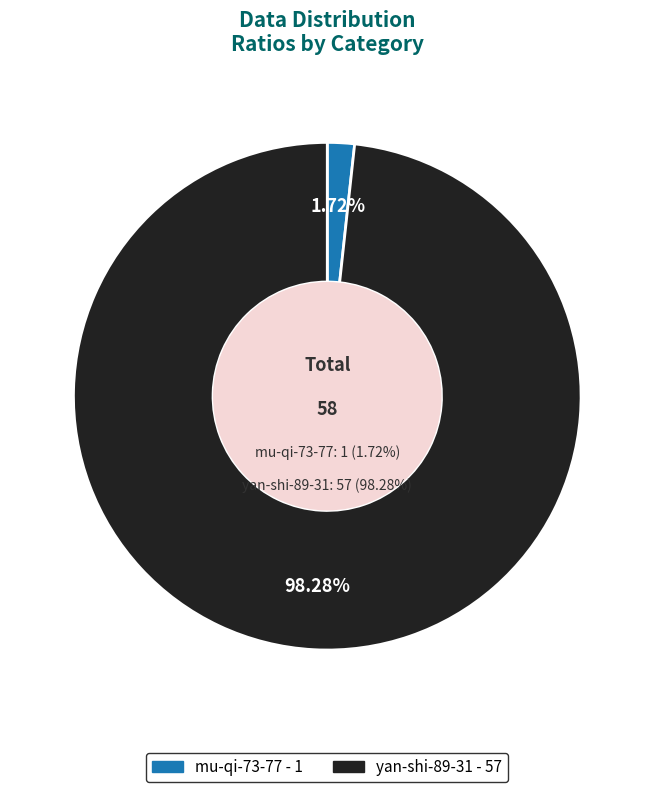

To the nearest percent, what portion does mu-qi-73-77 represent?

2%